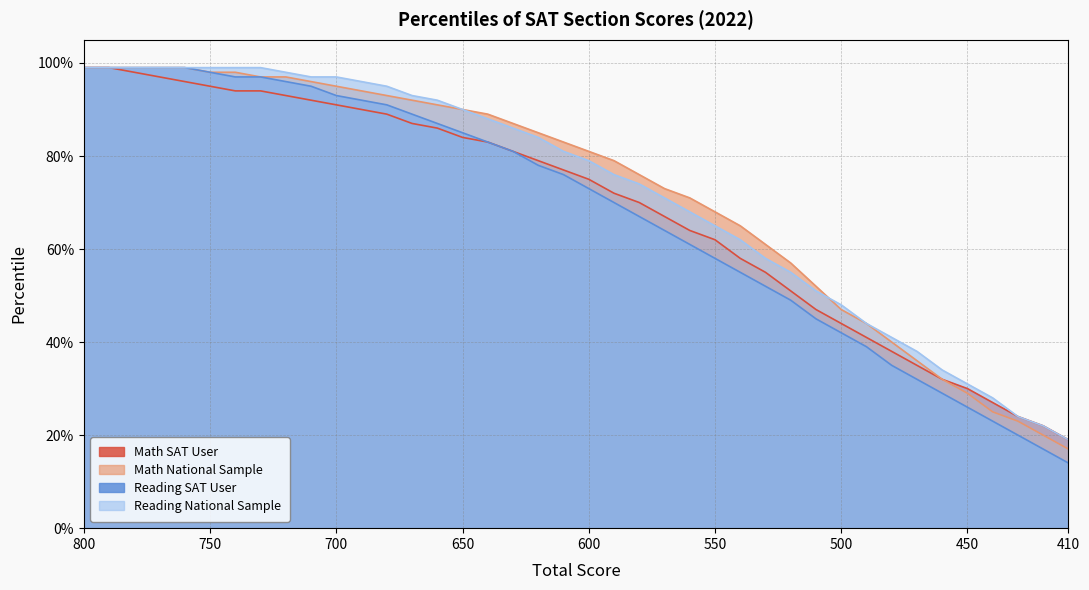

True or false: Math SAT User and Reading National Sample intersect in this chart.

False